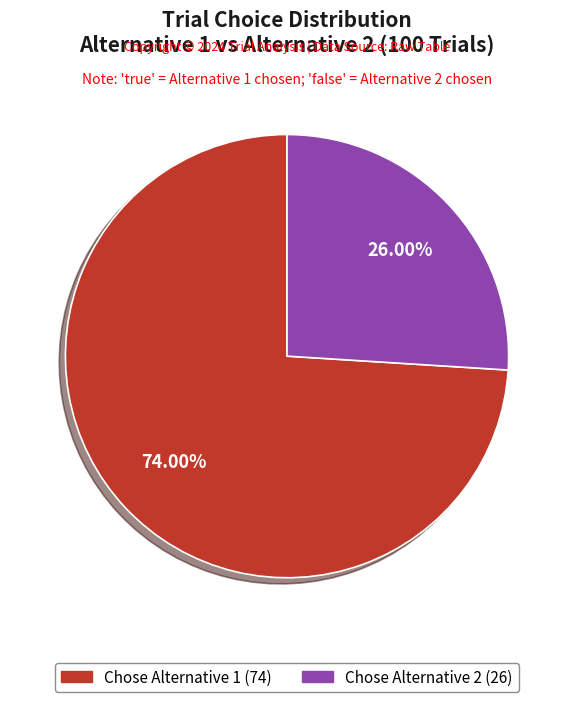

Which slice is the largest?

true